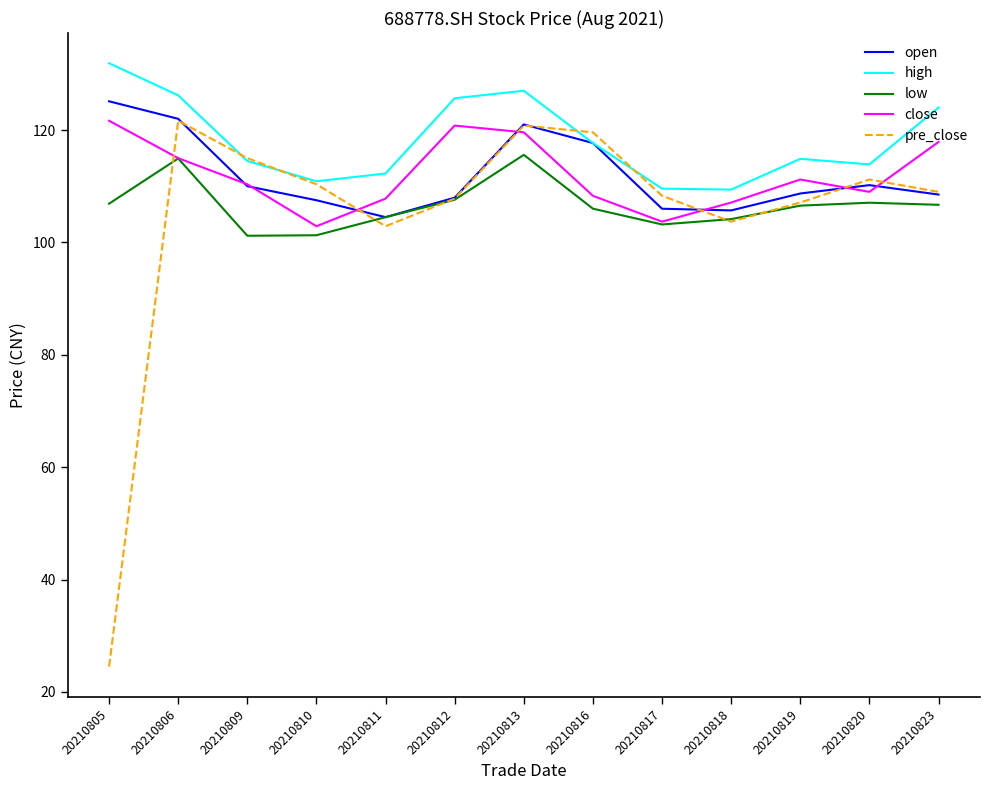

What is the total value across all series at 20210805?

510.1